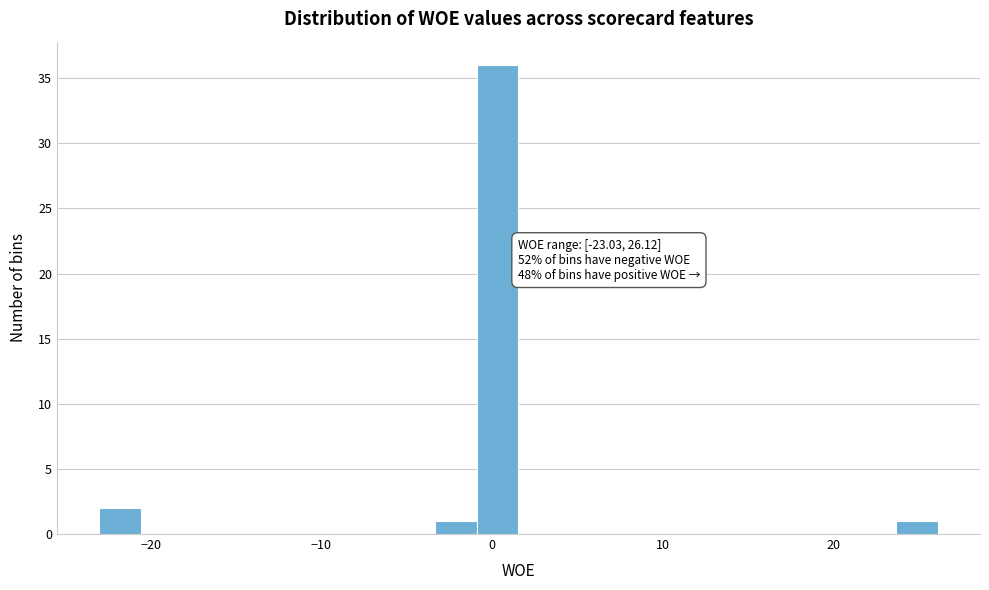

Read against the x-axis, roughly where is the centre of the tallest bar?

0